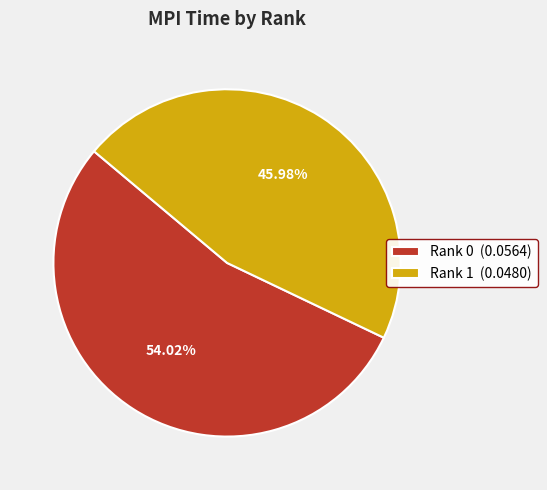

What is the smallest slice in the pie chart?

Rank 1 (0.0480)